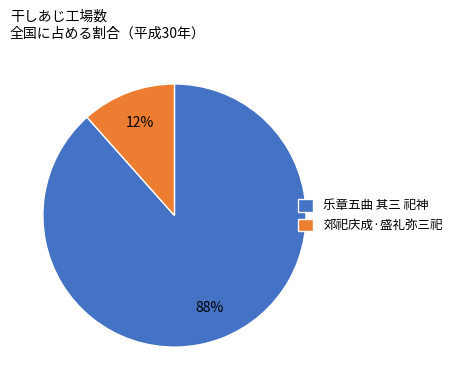

What is the smallest slice in the pie chart?

郊祀庆成·盛礼弥三祀